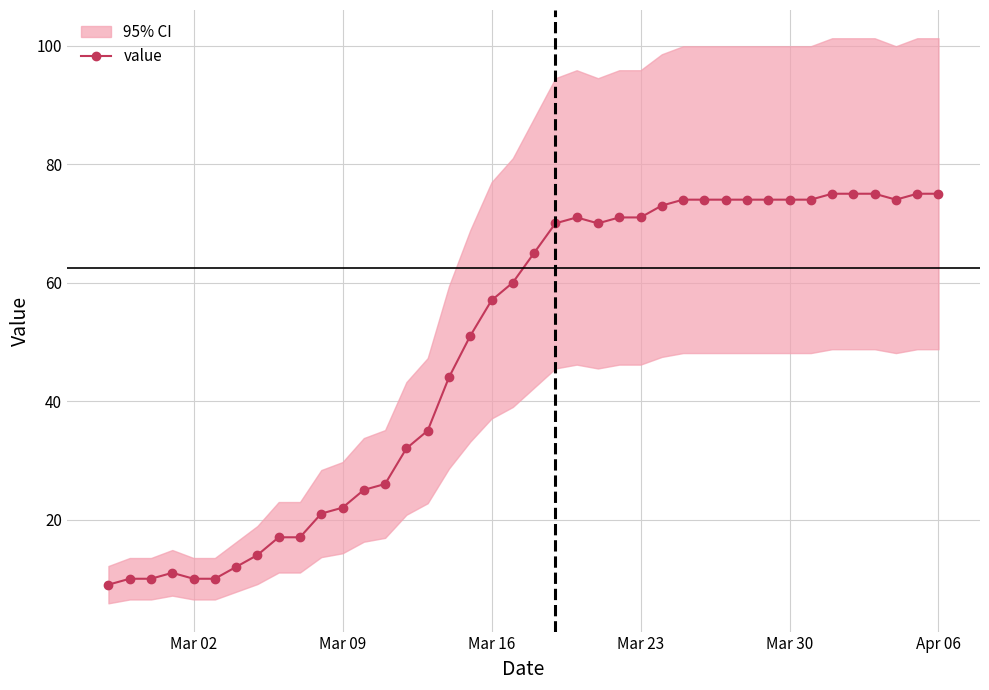

Is it true that value equals 57 at Mar 16?

True